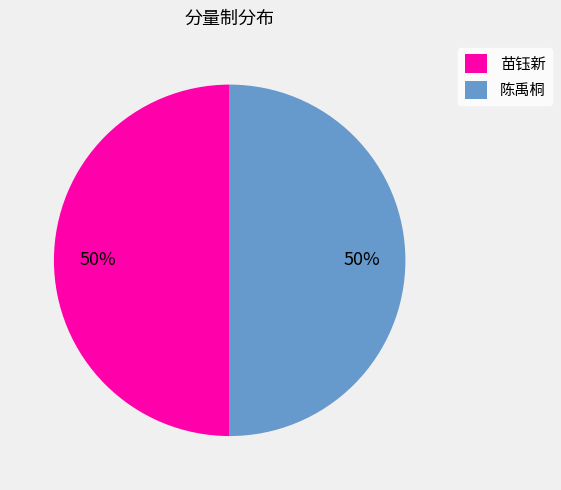

How many slices are in this pie chart?

2